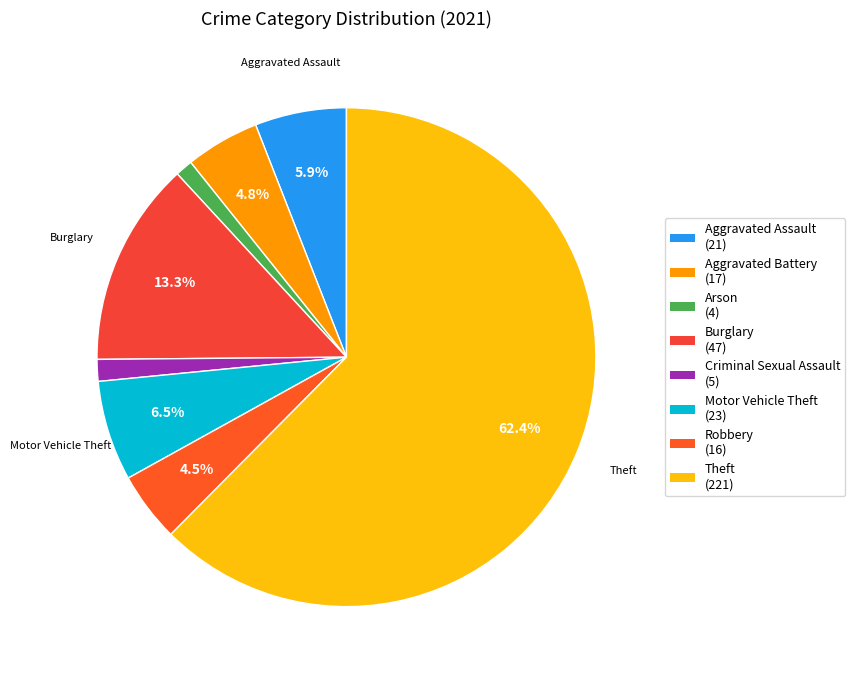

Is the sum of Motor Vehicle Theft and Criminal Sexual Assault greater than half?

No